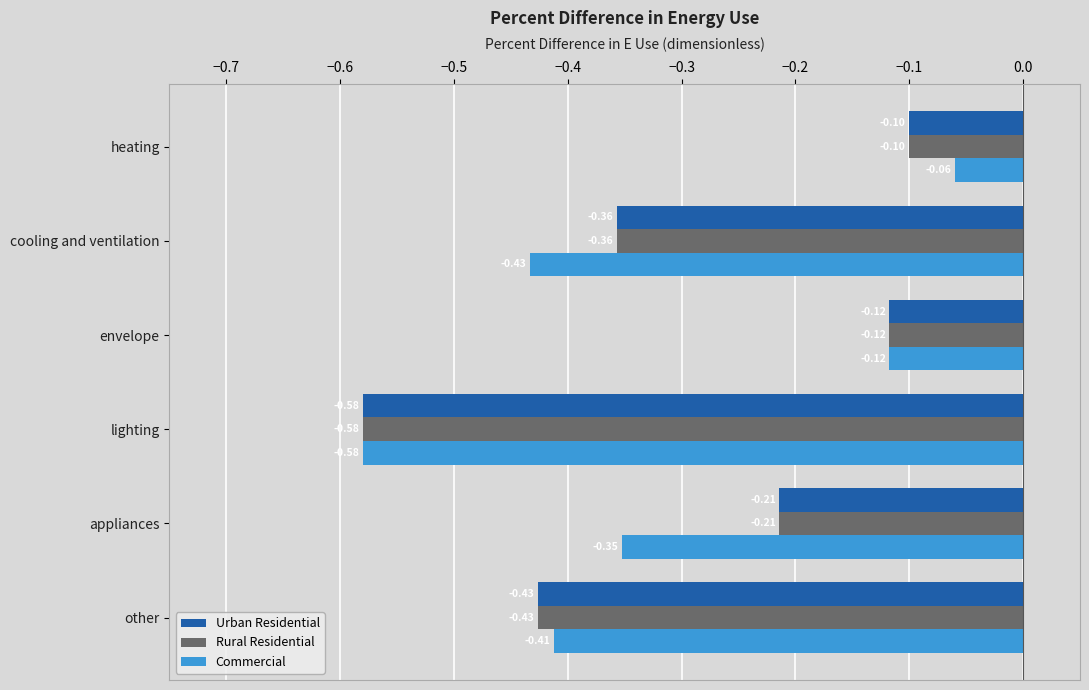

At which category does the chart reach its minimum across all series?

lighting